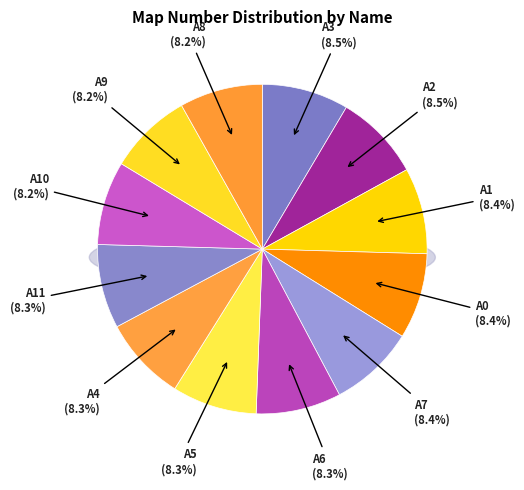

How many slices are in this pie chart?

12